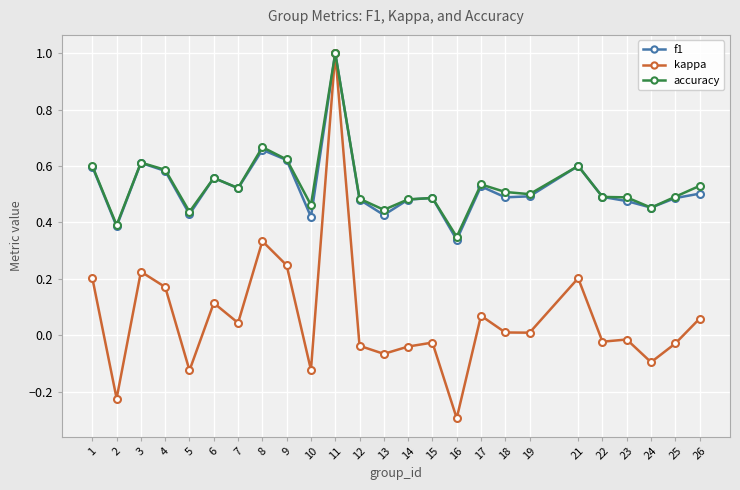

How many distinct data groups are displayed?

3